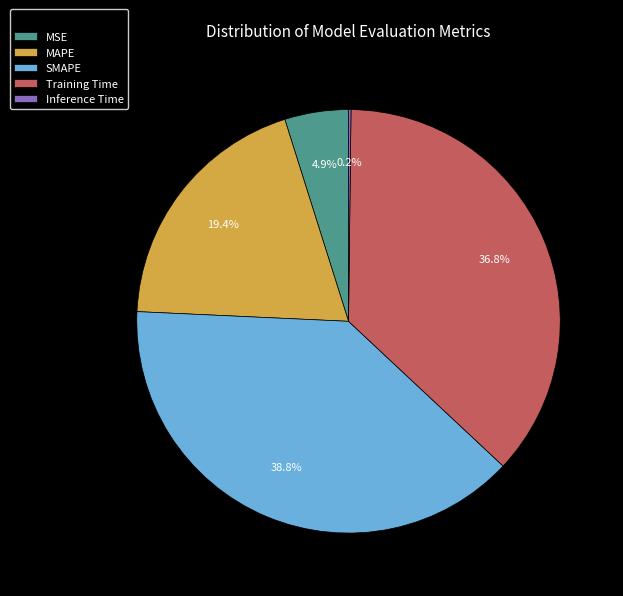

Which category has the biggest portion of the pie?

SMAPE